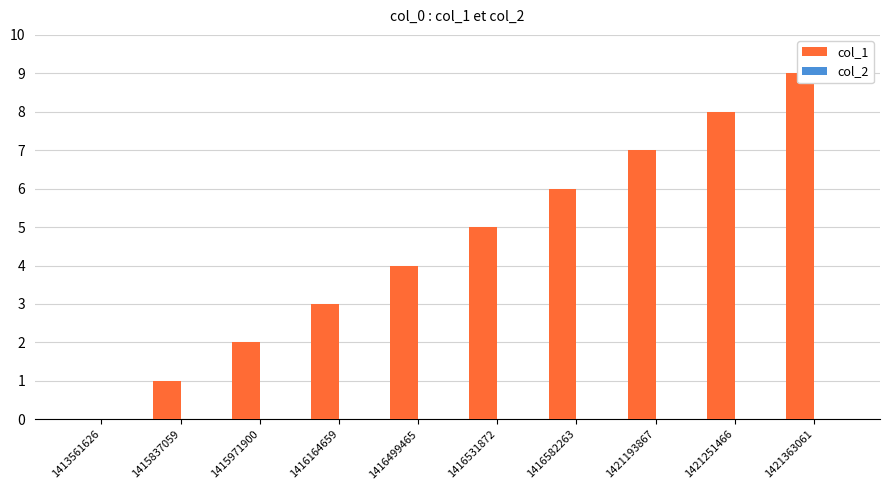

What are all the series names shown in the legend?

col_1, col_2